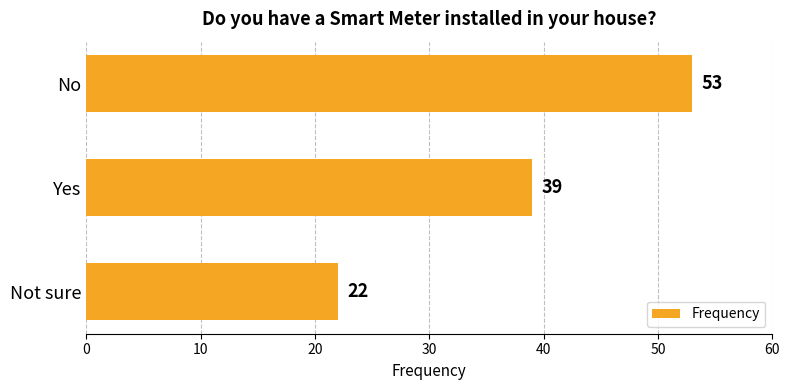

How many values are between 22 and 53?

3